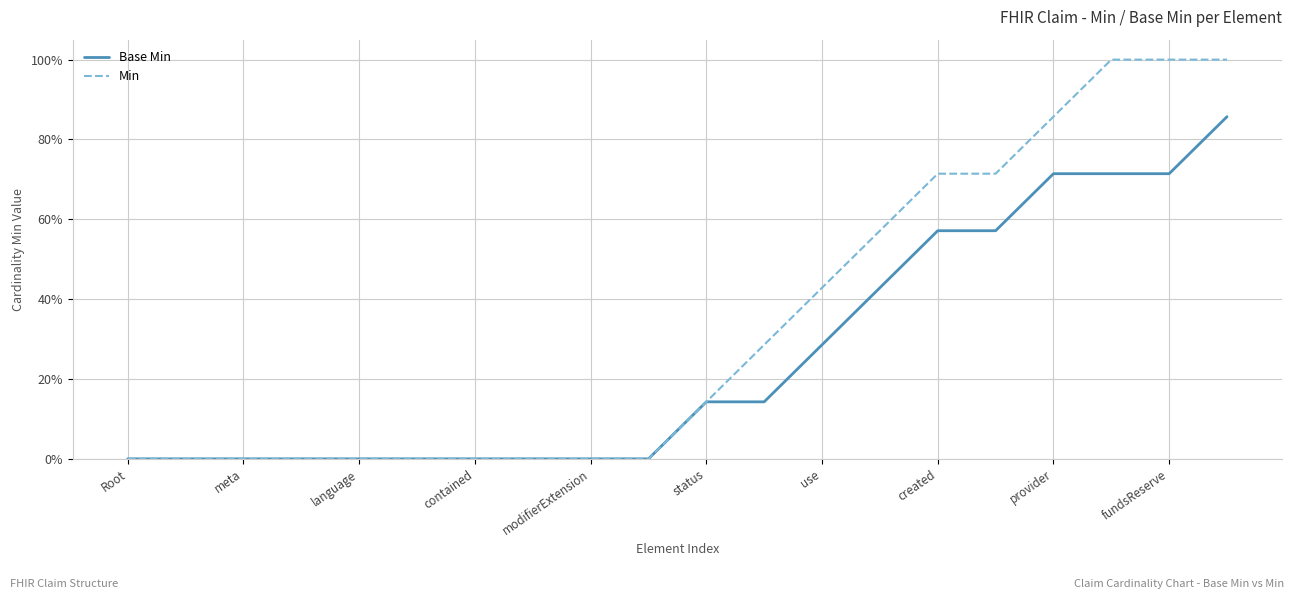

Is this an area chart (filled region under the line)?

No